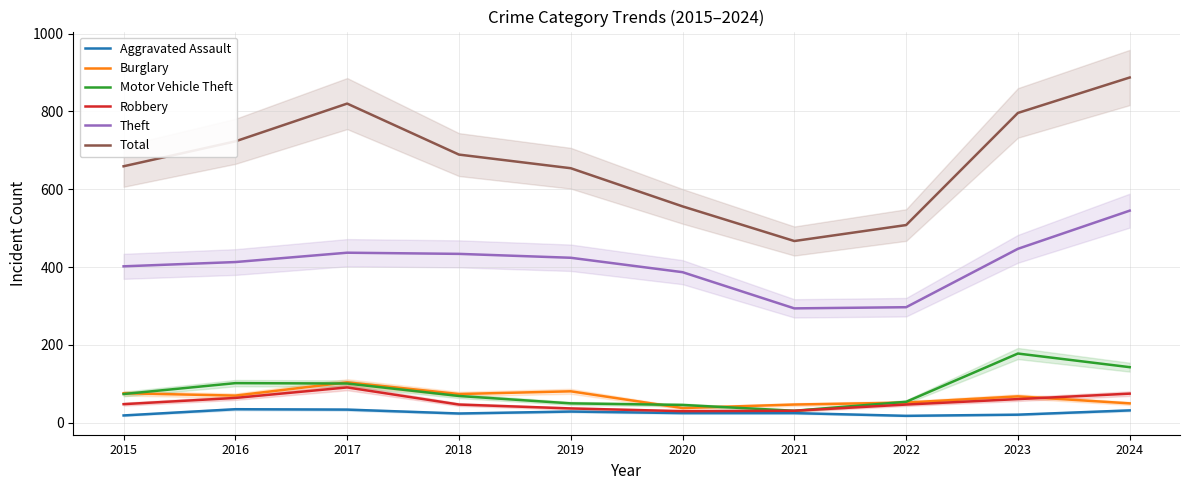

How many interior local peaks does the Aggravated Assault series have?

2